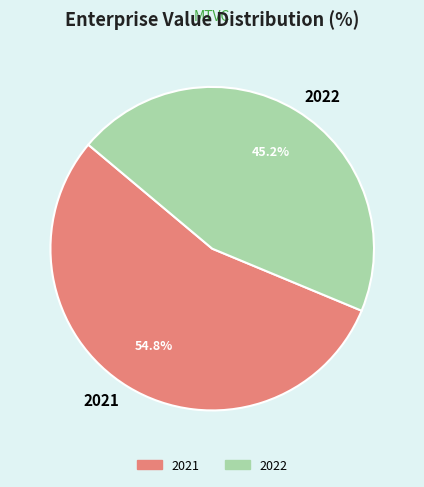

Does 2021 account for over 50% of the chart?

Yes